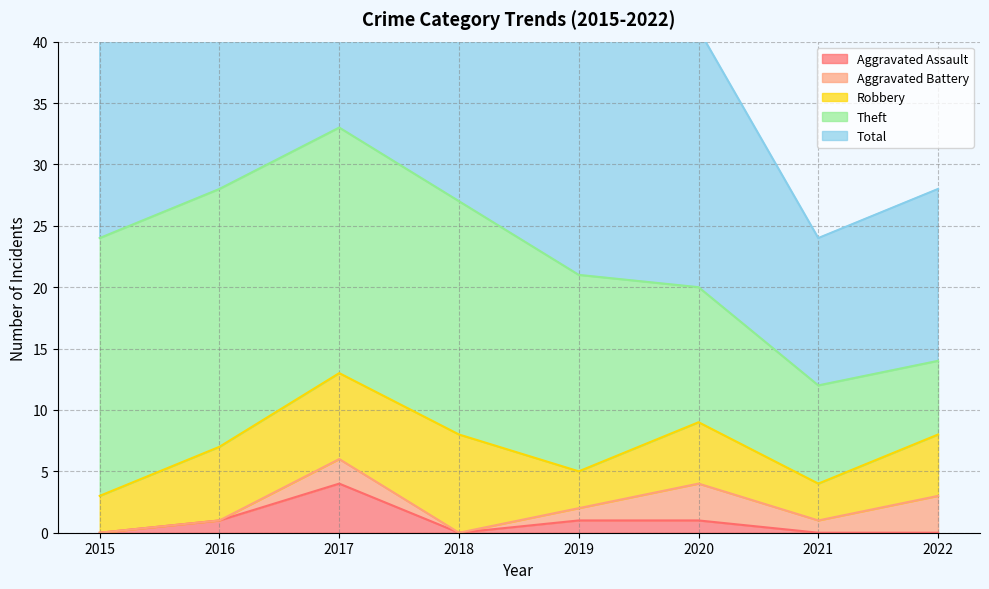

True or false: Theft and Aggravated Battery cross at least once.

False